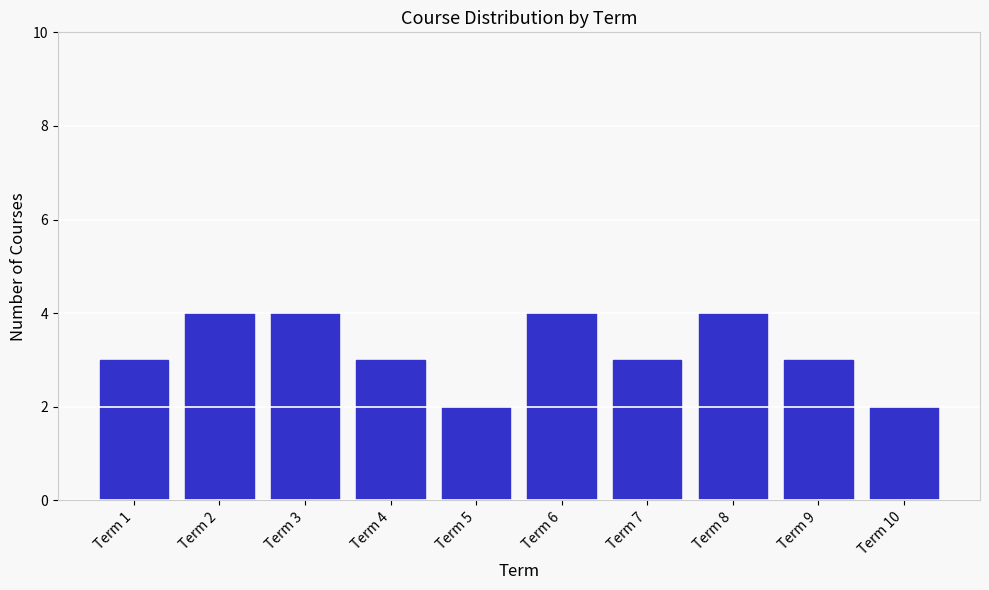

Reading left to right, extract all data points from this chart.

Term 1=3	Term 2=4	Term 3=4	Term 4=3	Term 5=2	Term 6=4	Term 7=3	Term 8=4	Term 9=3	Term 10=2